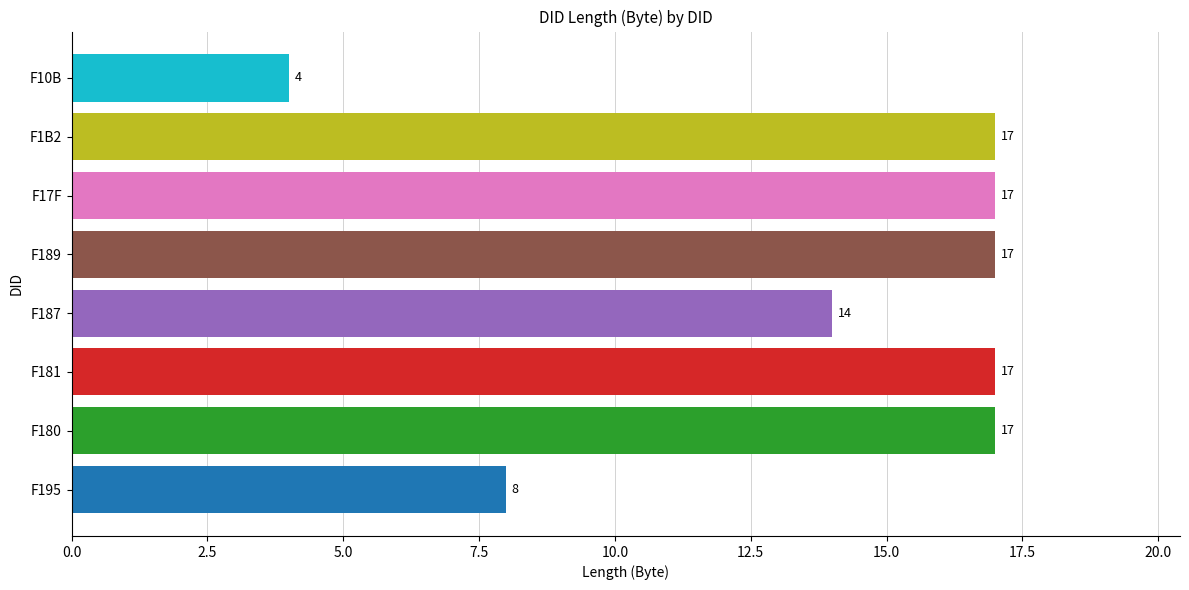

What is the change in value from F181 to F187?

-3